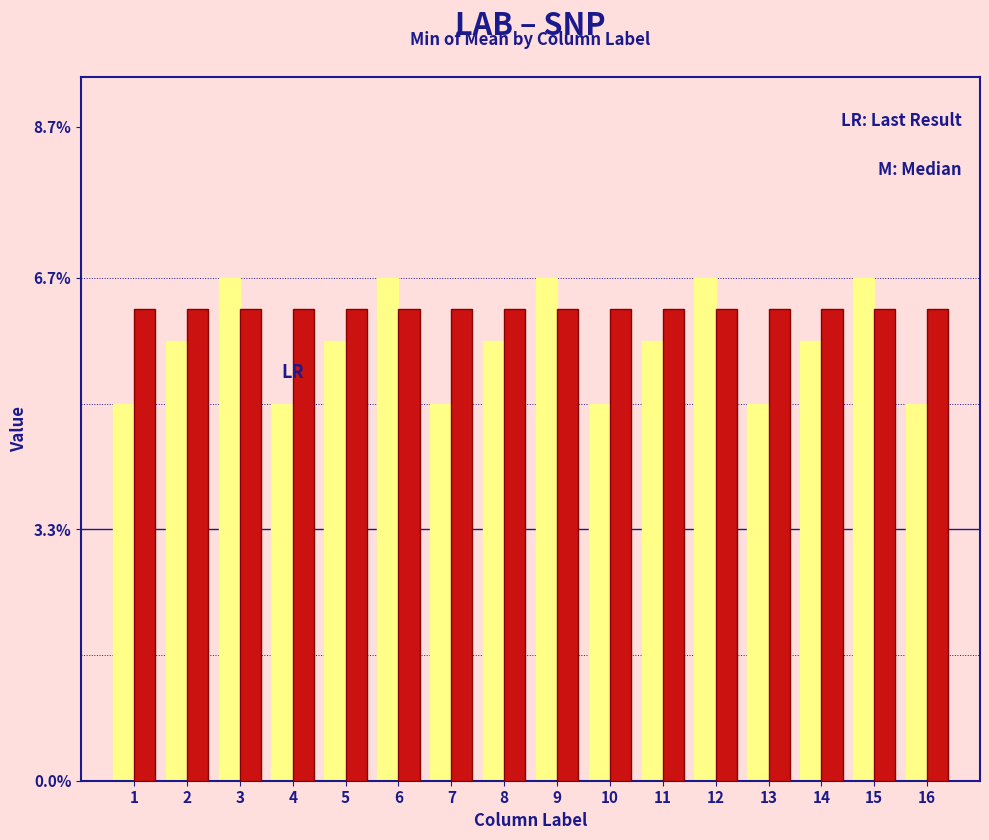

Does the chart contain stacked bars?

No